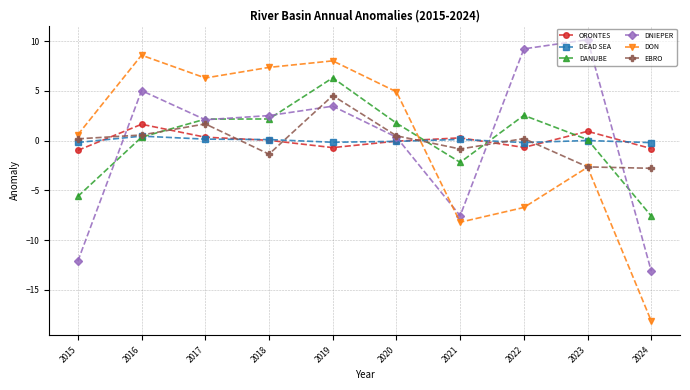

Count the number of data series in this chart.

6